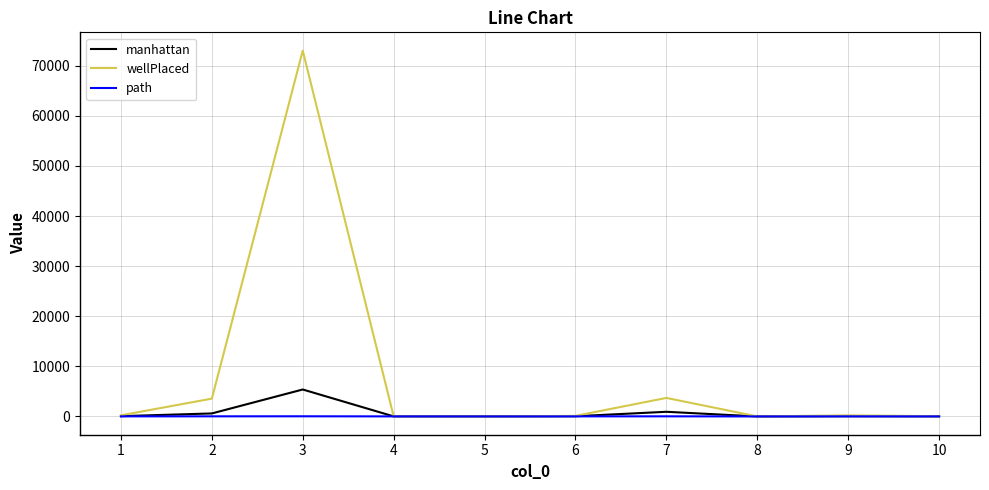

What is the spread (max minus min) of values at 7?

3675